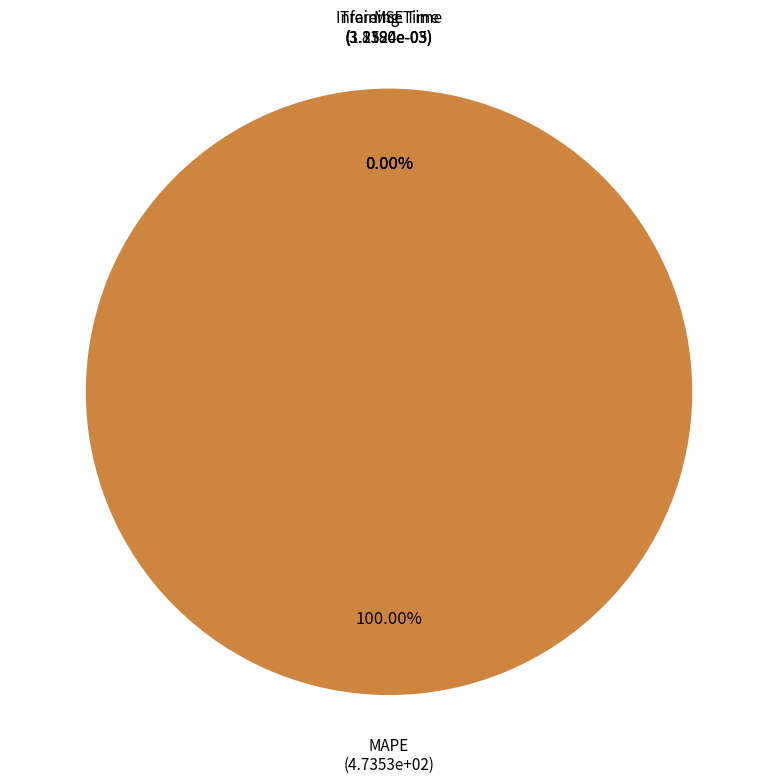

How much of the chart is everything except MSE?

100.0%